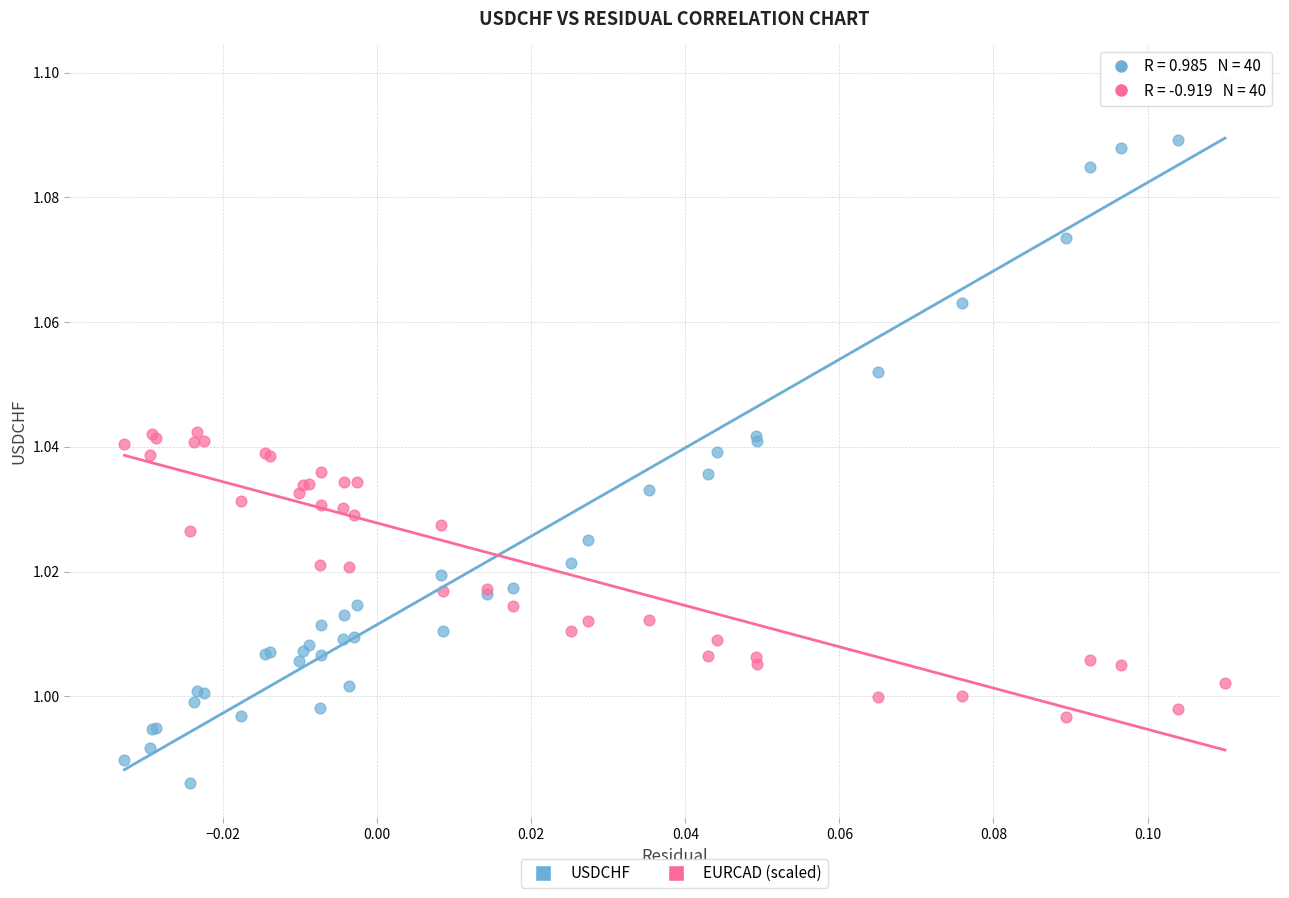

Which series contains the highest Y value?

USDCHF